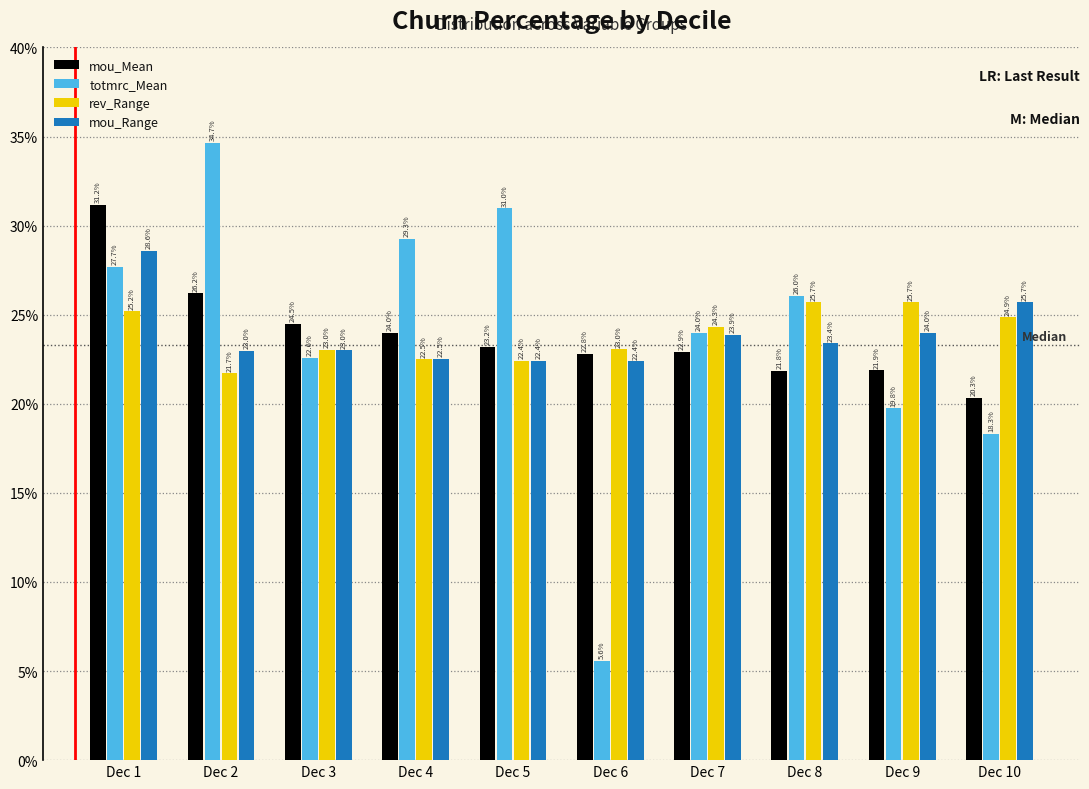

Reading right to left, extract all data points from this chart.

mou_Mean: 20.3	21.9	21.8	22.9	22.8	23.2	24.0	24.5	26.2	31.2
totmrc_Mean: 18.3	19.8	26.0	24.0	5.6	31.0	29.3	22.6	34.7	27.7
rev_Range: 24.9	25.7	25.7	24.3	23.0	22.4	22.5	23.0	21.7	25.2
mou_Range: 25.7	24.0	23.4	23.9	22.4	22.4	22.5	23.0	23.0	28.6